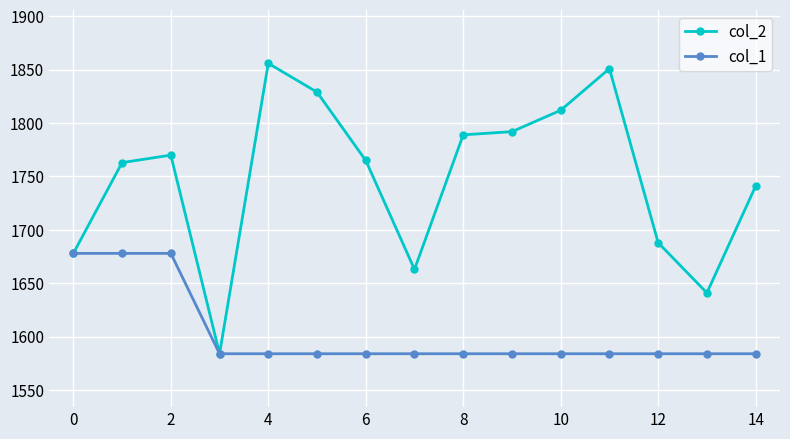

How many lines are shown in the chart?

2